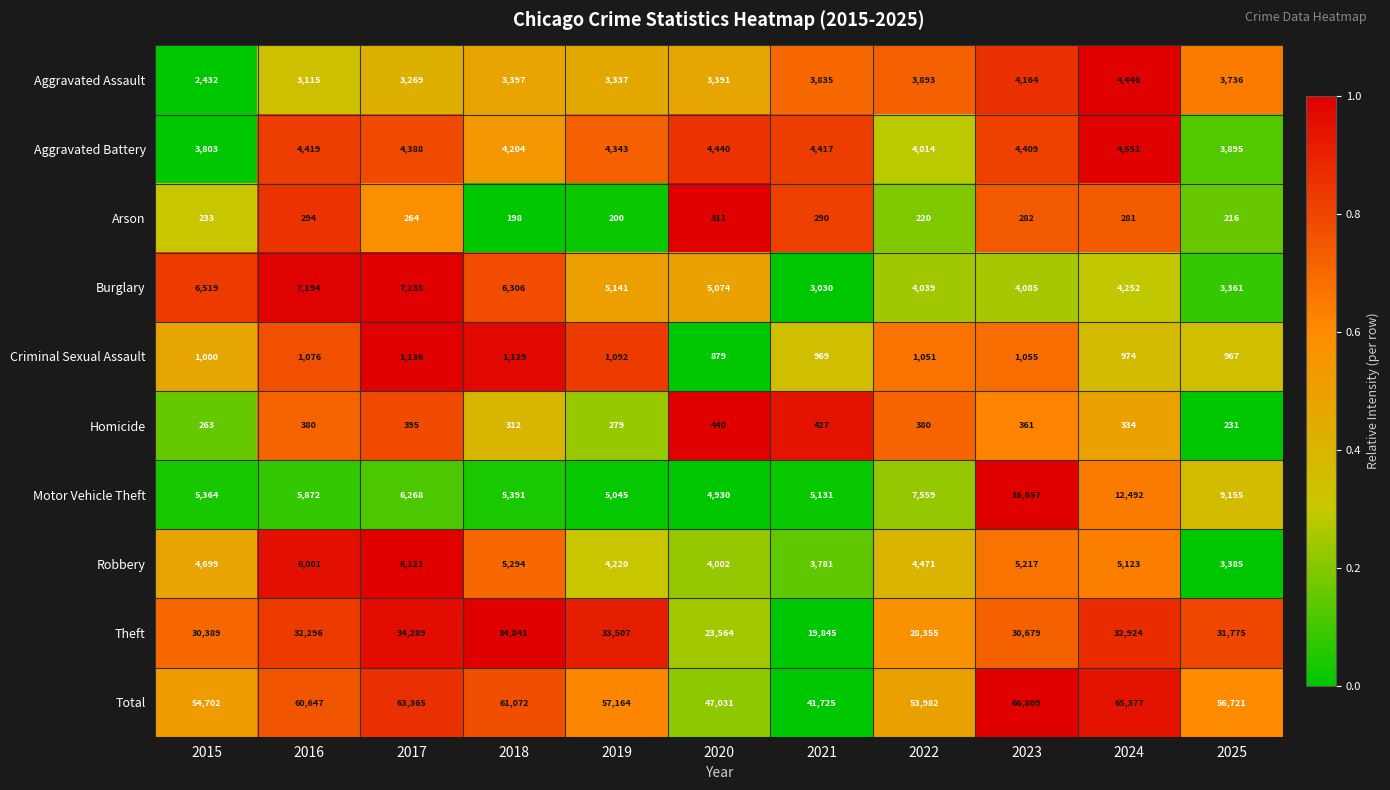

What is the sum of all Arson values?

2789